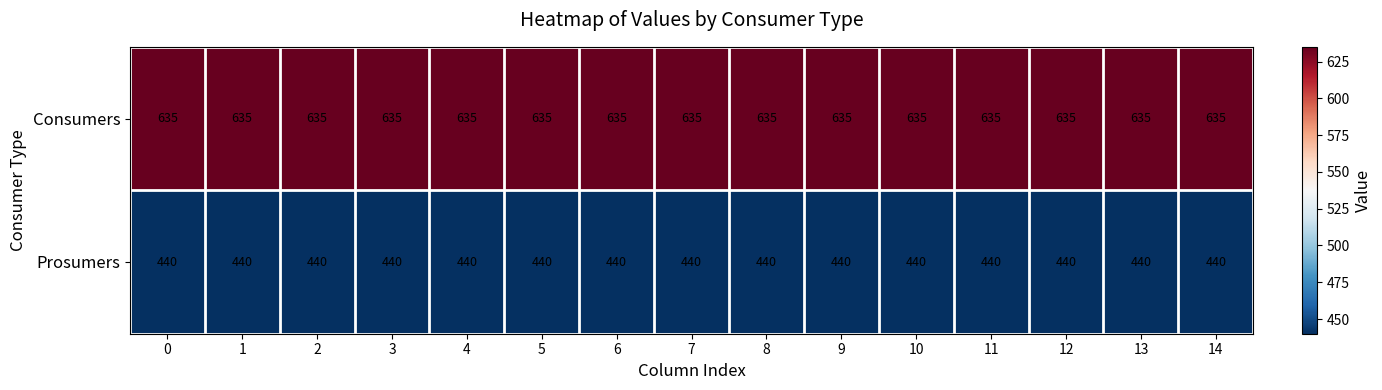

The value of Prosumers at 8 is 233. True or false?

False